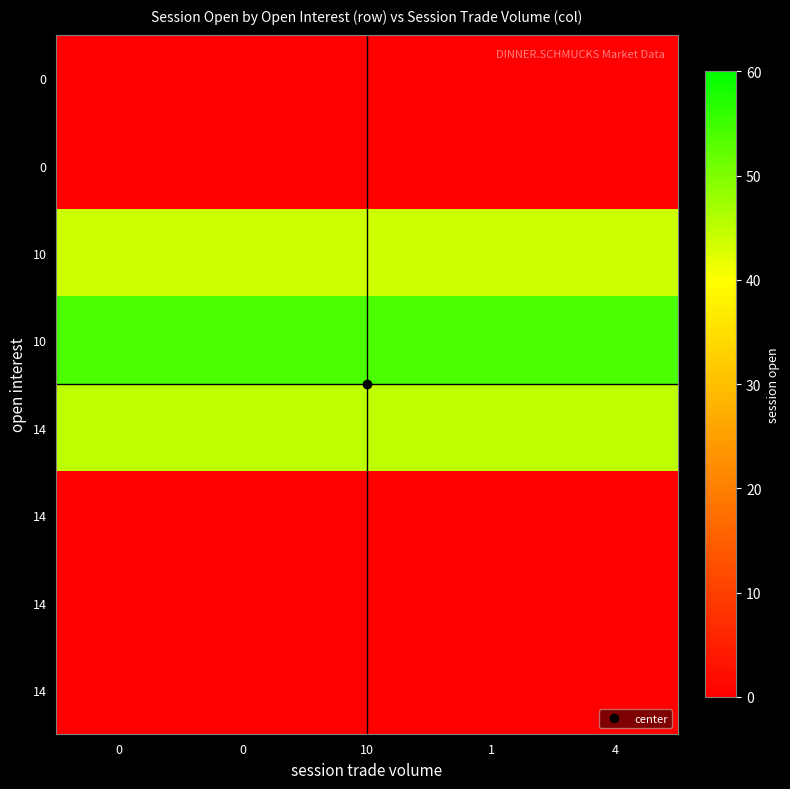

At how many categories does at least one series exceed 50?

5